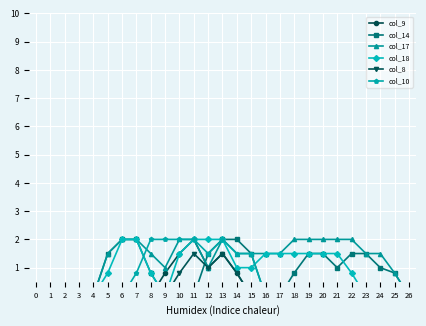

Reading right to left, transcribe all the data shown in this chart.

col_9: 0.0	0.0	0.0	0.0	0.0	0.0	0.0	0.0	0.0	0.0	0.0	0.0	0.8	1.5	1.0	2.0	1.5	0.8	0.0	0.0	0.0	0.0	0.0	0.0	0.0	0.0	0.0
col_14: 0.0	0.8	1.0	1.5	1.5	1.0	1.5	1.5	0.8	0.0	0.0	1.5	2.0	2.0	1.5	0.0	0.0	0.0	0.8	2.0	2.0	1.5	0.0	0.0	0.0	0.0	0.0
col_17: 0.0	0.8	1.5	1.5	2.0	2.0	2.0	2.0	2.0	1.5	1.5	1.5	1.5	2.0	1.0	2.0	2.0	1.0	1.5	2.0	2.0	1.5	0.0	0.0	0.0	0.0	0.0
col_18: 0.0	0.0	0.0	0.0	0.8	1.5	1.5	1.5	1.5	1.5	1.5	1.0	1.0	2.0	2.0	2.0	1.5	0.0	0.8	2.0	2.0	0.8	0.0	0.0	0.0	0.0	0.0
col_8: 0.0	0.0	0.0	0.0	0.0	0.0	0.0	0.0	0.0	0.0	0.0	0.0	0.8	1.5	1.0	1.5	0.8	0.0	0.0	0.0	0.0	0.0	0.0	0.0	0.0	0.0	0.0
col_10: 0.0	0.0	0.0	0.0	0.0	0.0	0.0	0.0	0.0	0.0	0.0	1.5	1.5	2.0	1.5	2.0	2.0	2.0	2.0	0.8	0.0	0.0	0.0	0.0	0.0	0.0	0.0